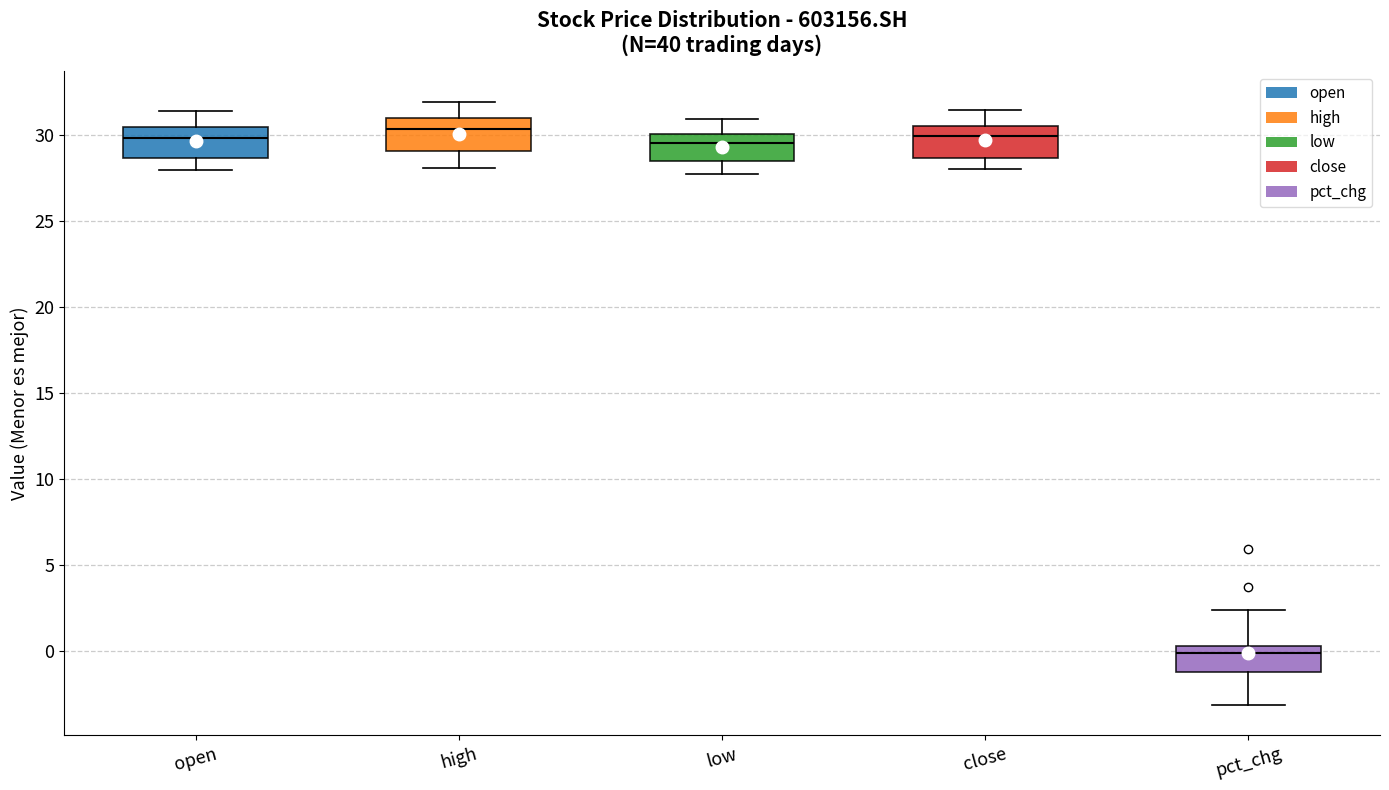

Reading left to right, transcribe this box plot: for each box, give where its median line is, the range the box spans, and where its two whiskers end, as read against the y-axis. The values are not printed on the chart, so give them approximately, as read against the axis.

open: median 30.0, box 28.5 to 30.5, whiskers 28.0 to 31.5
high: median 30.5, box 29.0 to 31.0, whiskers 28.0 to 32.0
low: median 29.5, box 28.5 to 30.0, whiskers 27.5 to 31.0
close: median 30.0, box 28.5 to 30.5, whiskers 28.0 to 31.5
pct_chg: median 0.0, box -1.0 to 0.5, whiskers -3.0 to 2.5